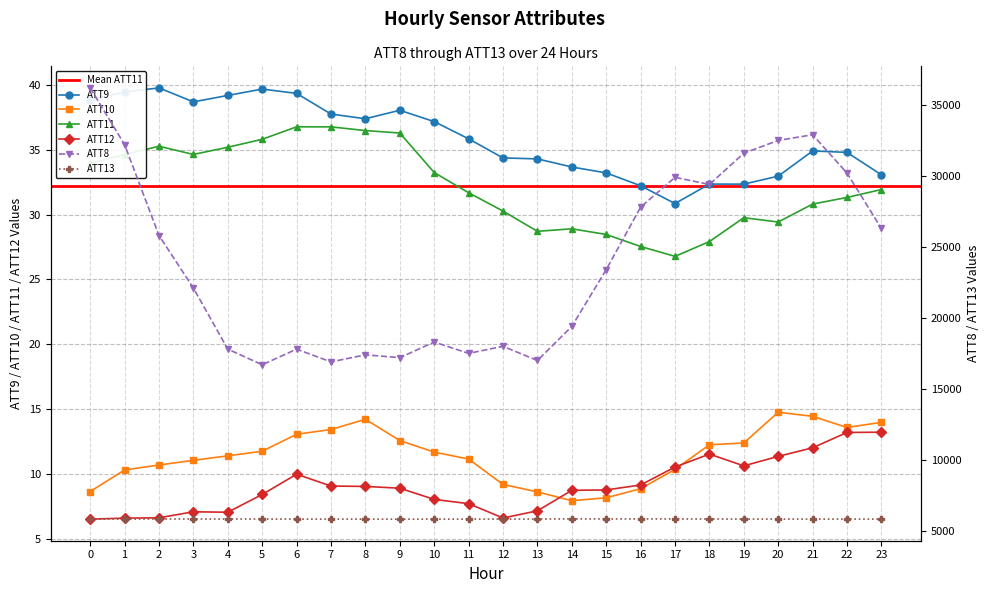

What is the difference between the second highest and minimum values in the ATT13 series?

16.1